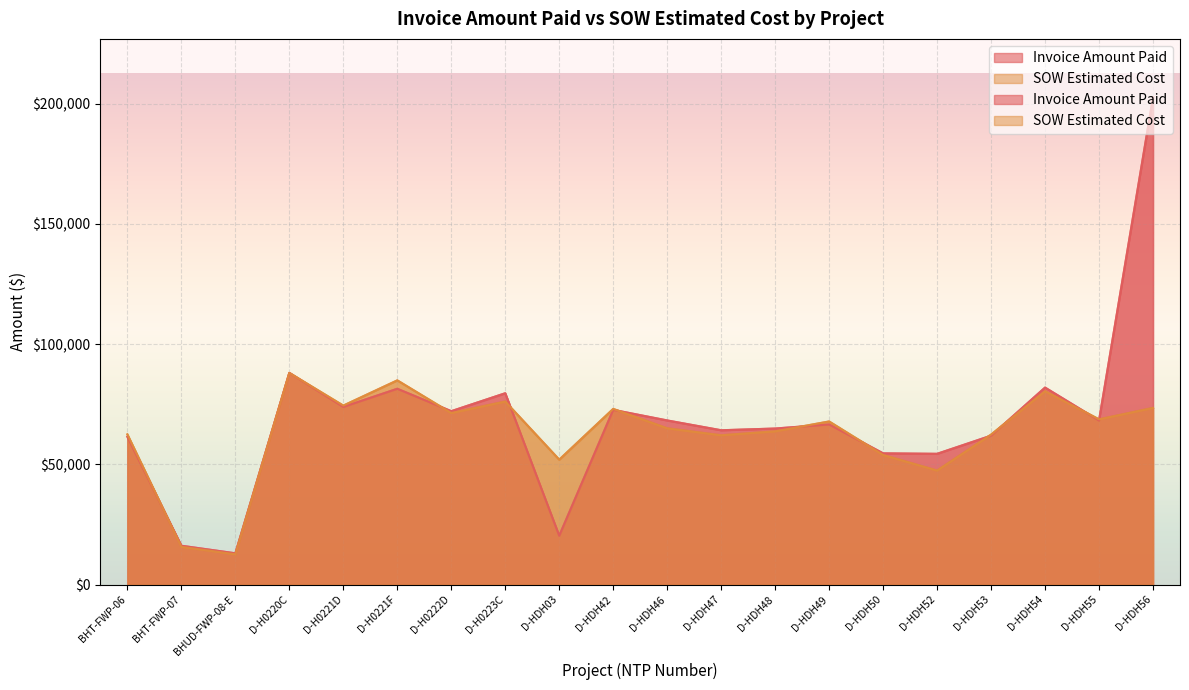

Which series has the largest total across all categories?

Invoice Amount Paid